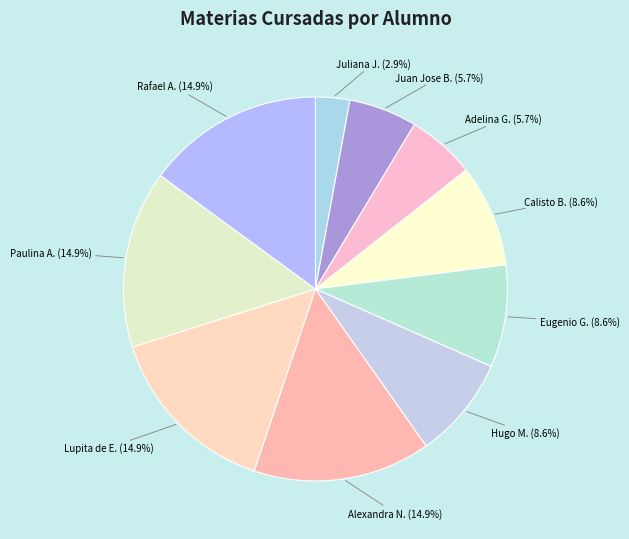

Combined, do Lupita de E. and Adelina G. account for over 50%?

No